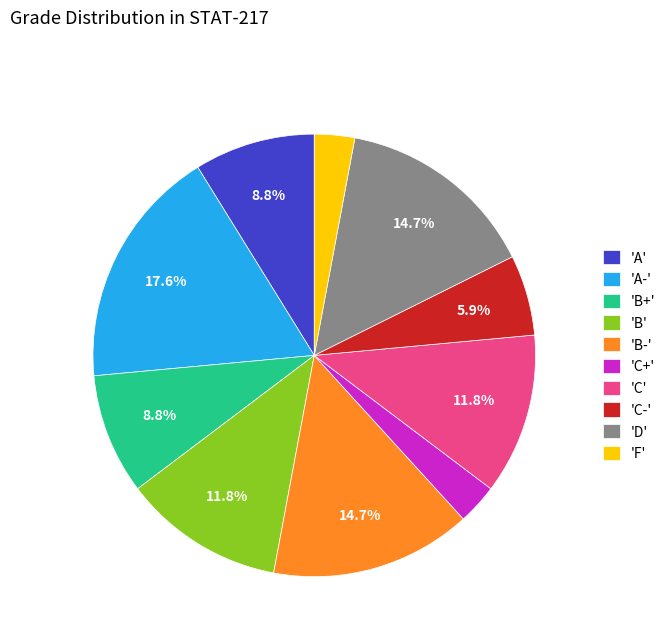

What is the largest slice in the pie chart?

'A-'